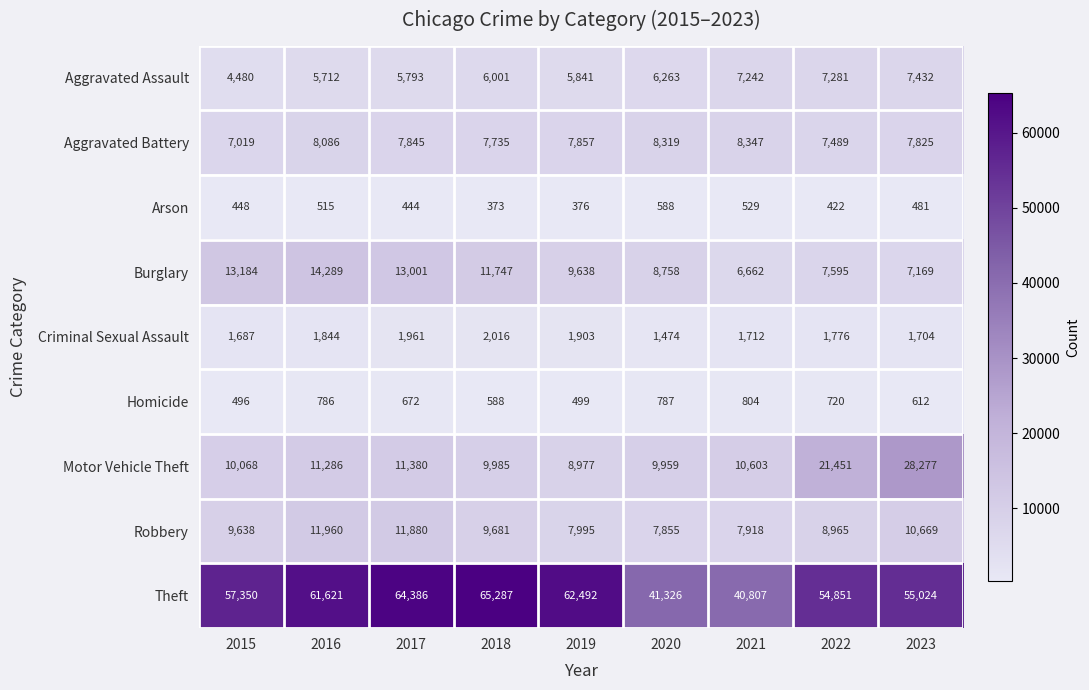

What is the difference between the Criminal Sexual Assault values at 2019 and 2018?

113